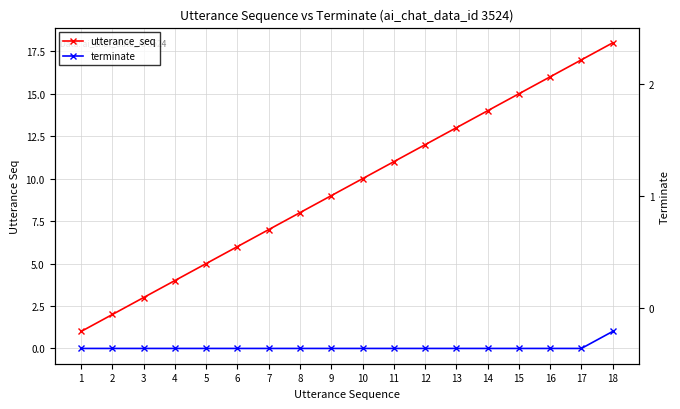

What is the total value across all series at 4?

4